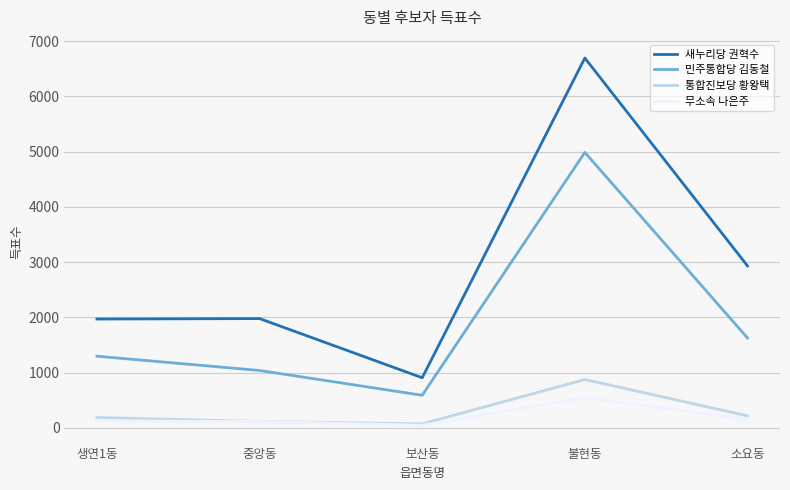

What is the maximum value shown in the chart?

6694